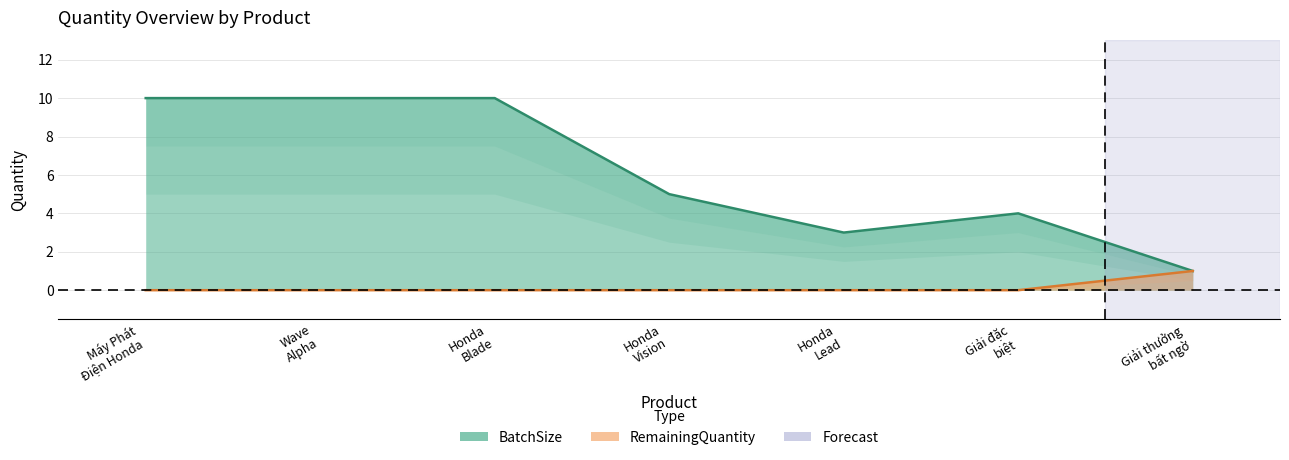

Rank the series at Giải đặc biệt from lowest to highest value.

RemainingQuantity, BatchSize